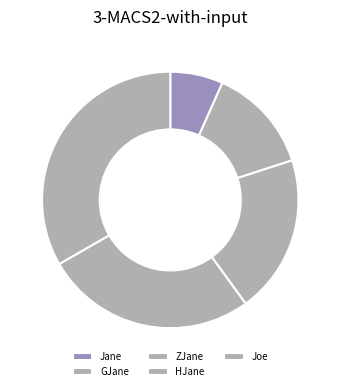

To the nearest percent, what percentage of the pie is Jane?

7%